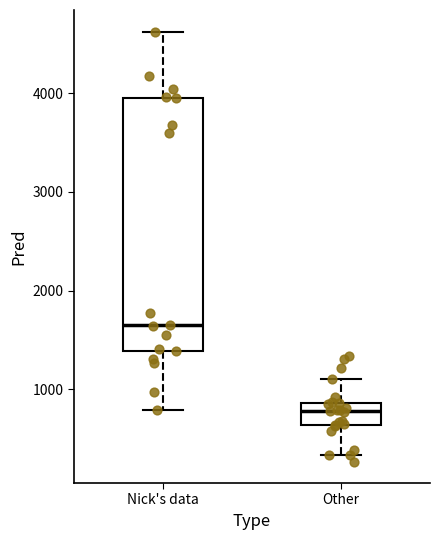

Where does the median line of the box for Other sit on the y-axis? The values are not printed on the chart, so give them approximately, as read against the axis.

800